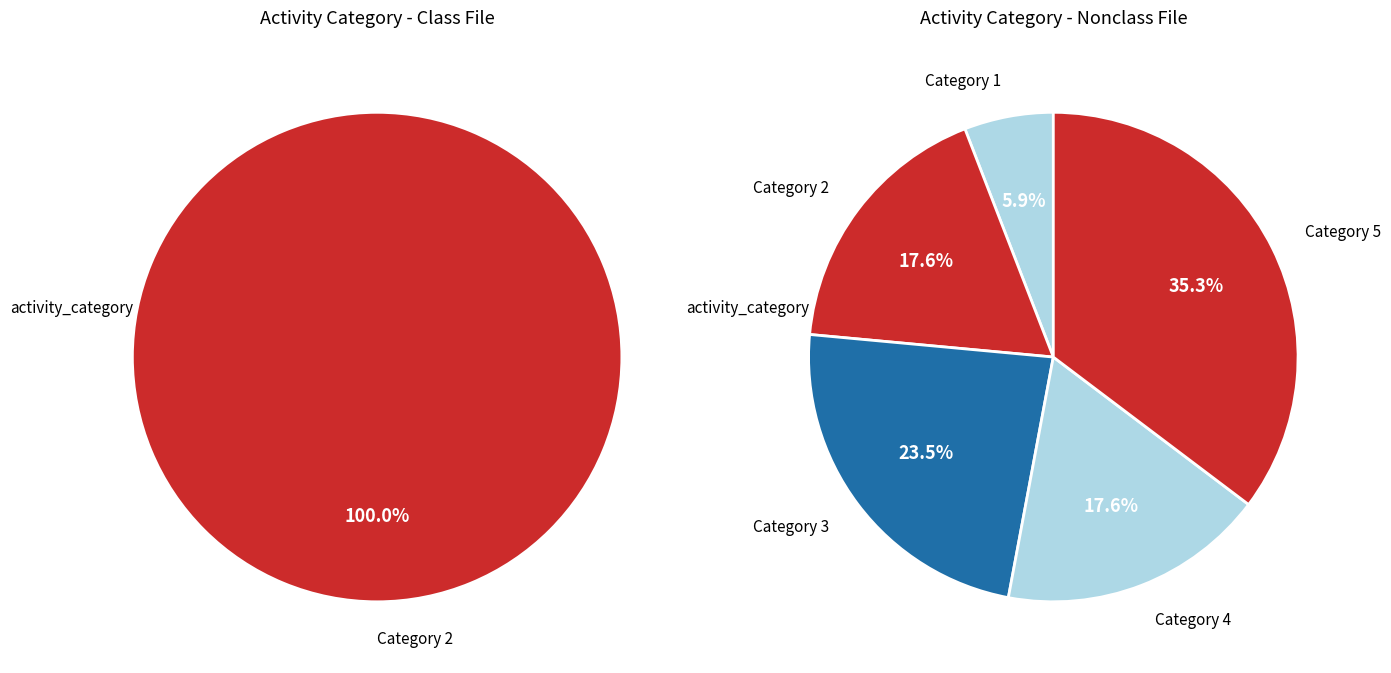

The 4 slice represents 24% of the pie. True or false?

False